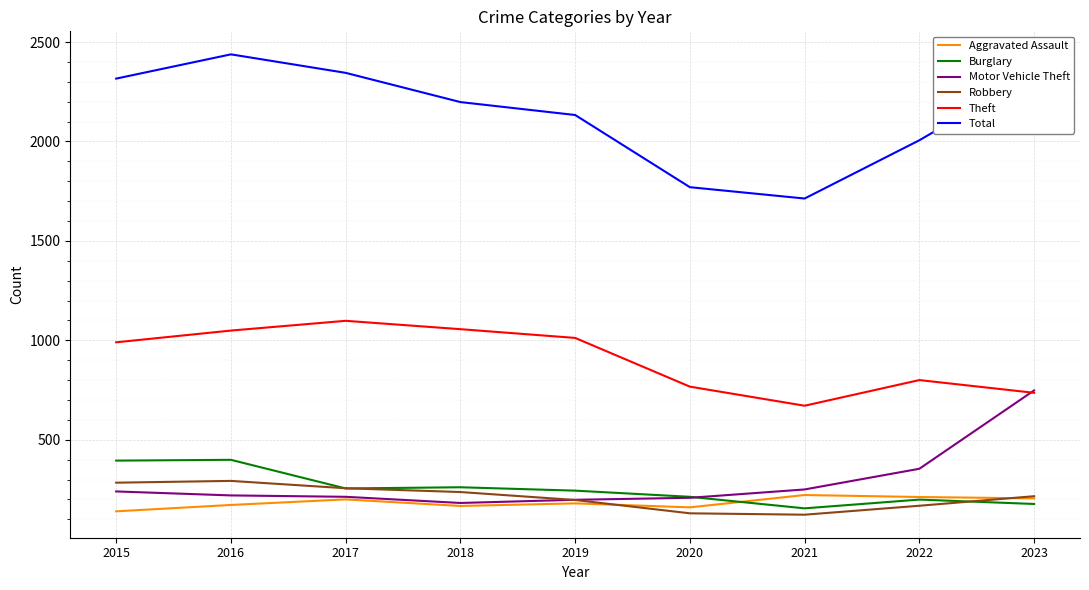

True or false: Motor Vehicle Theft has a value of 93 at 2018.

False